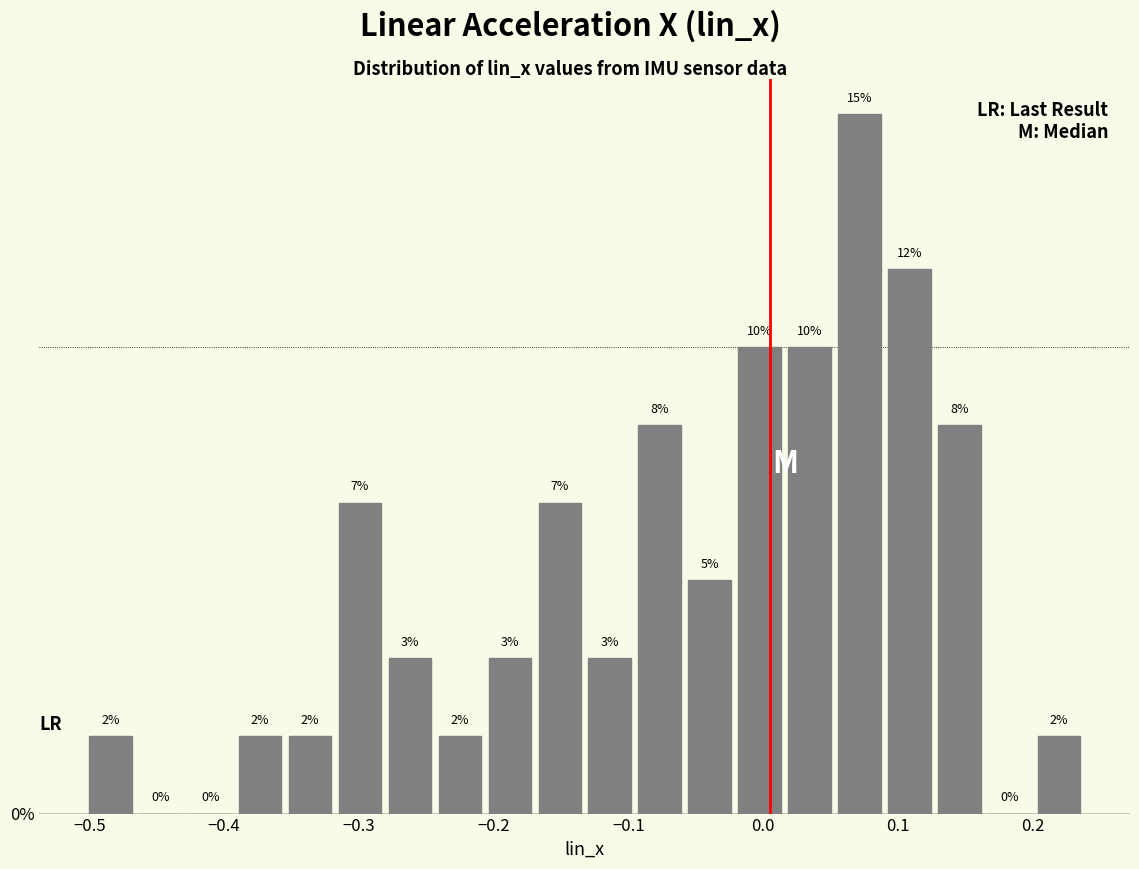

Around what value on the x-axis is the tallest bar? Give the approximate position of its centre, as read against the axis.

0.07